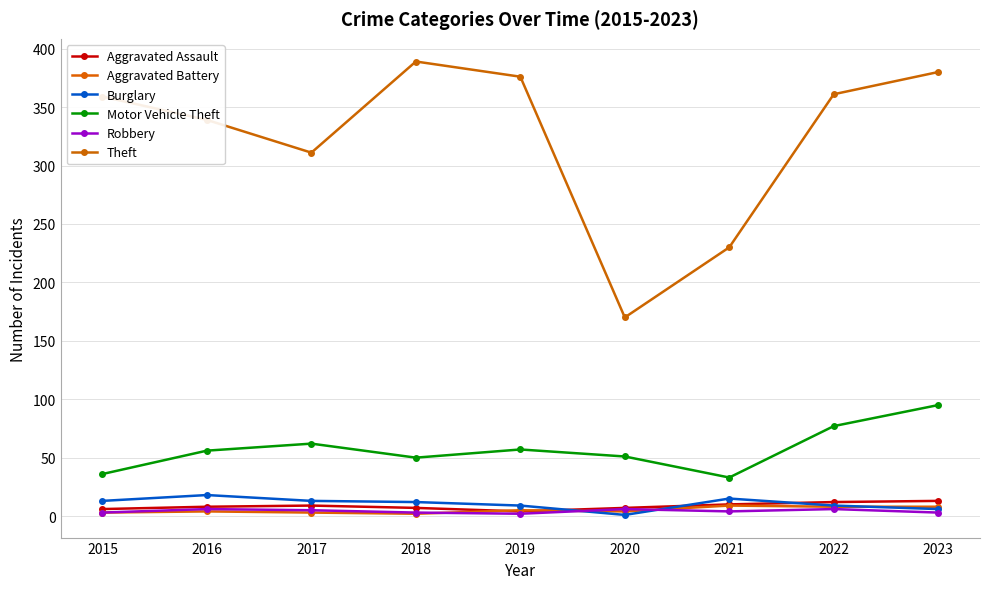

How many times do Aggravated Assault and Aggravated Battery cross each other?

2